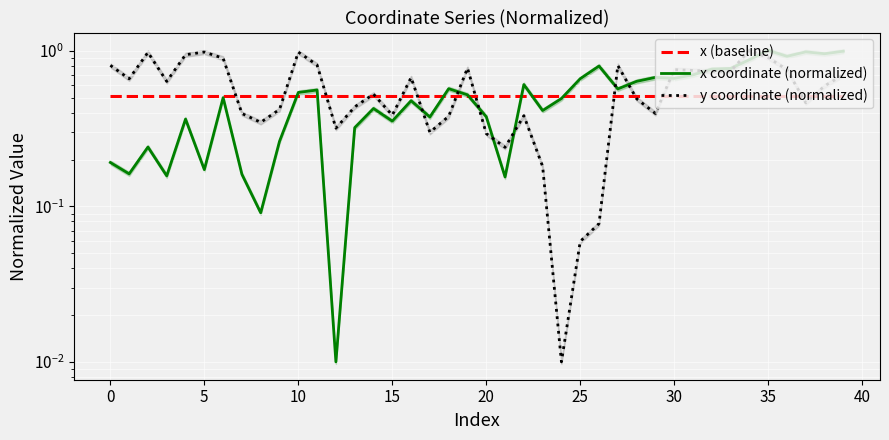

Which series has the widest spread of values?

y coordinate (normalized)